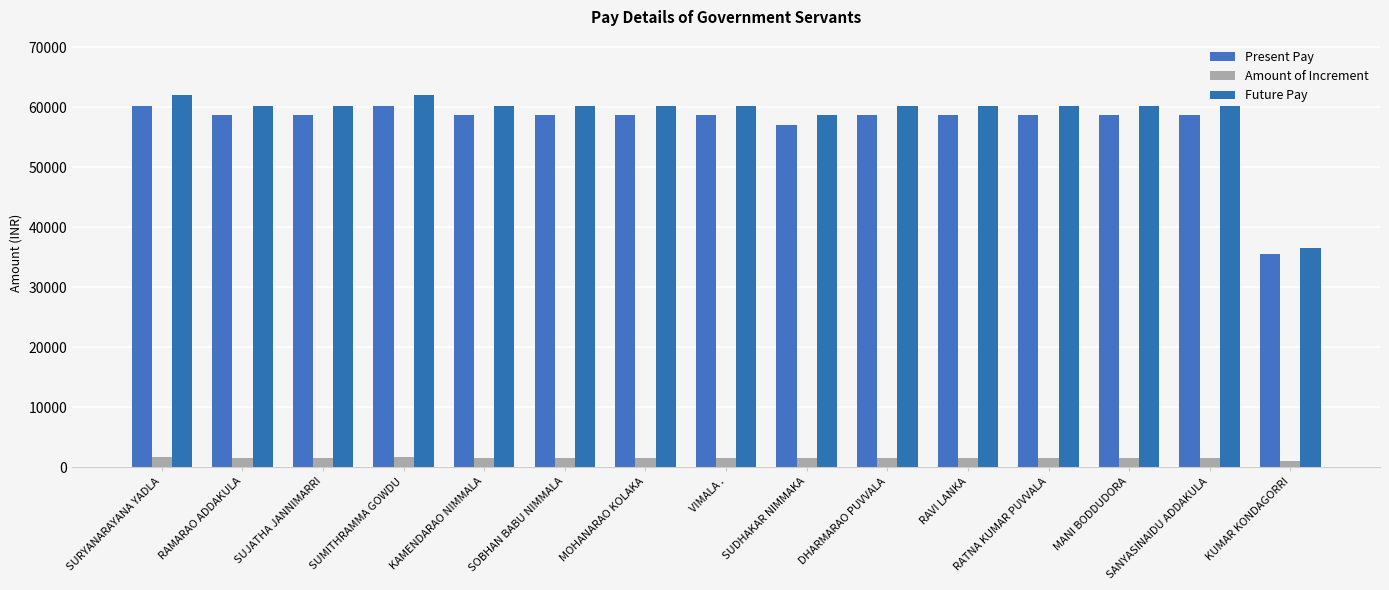

Which series has the largest total across all categories?

Future Pay